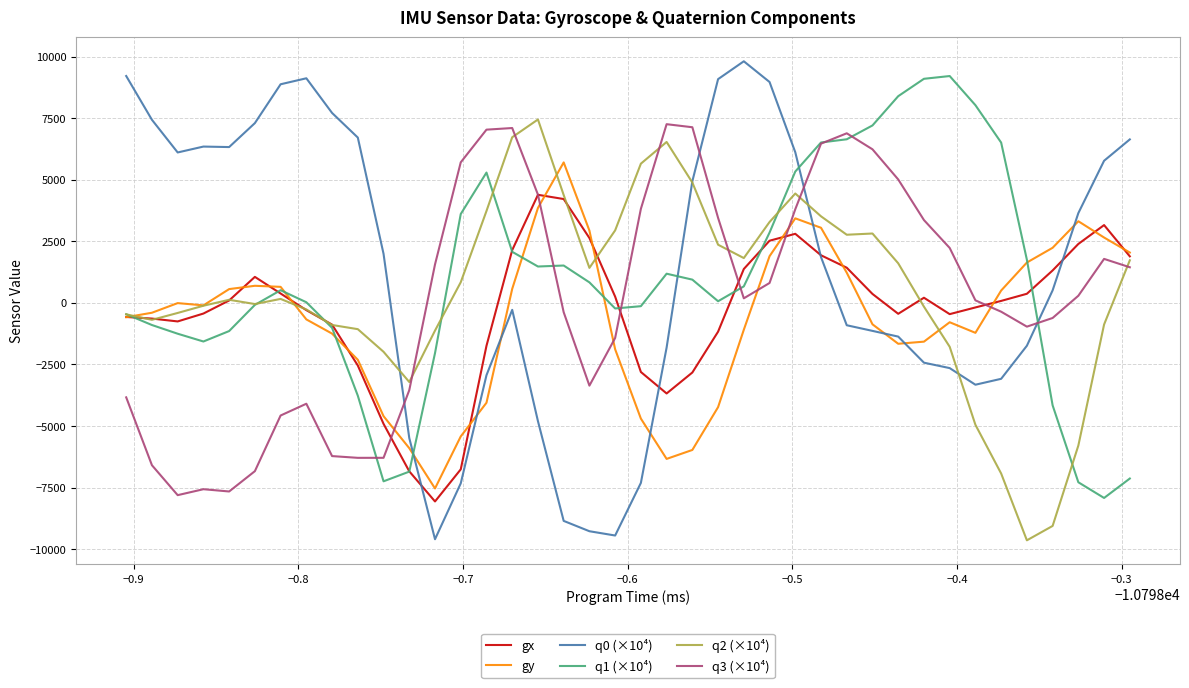

Which series has the largest total across all categories?

q0 (×10⁴)